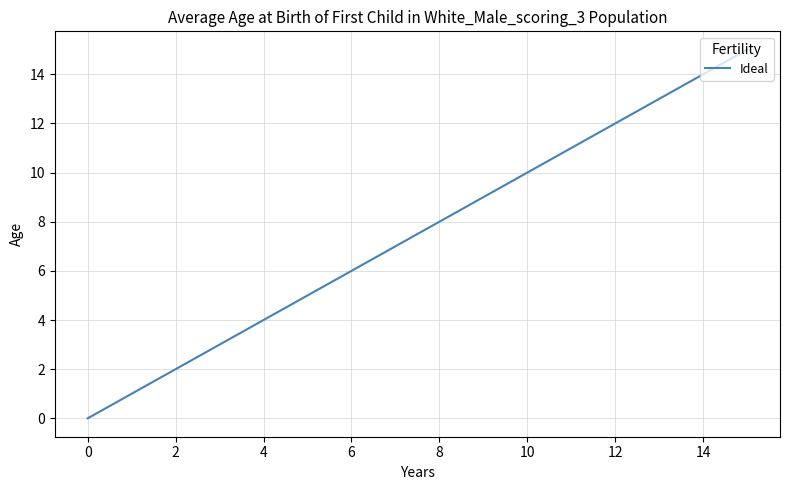

What is the difference between the maximum and minimum values?

15